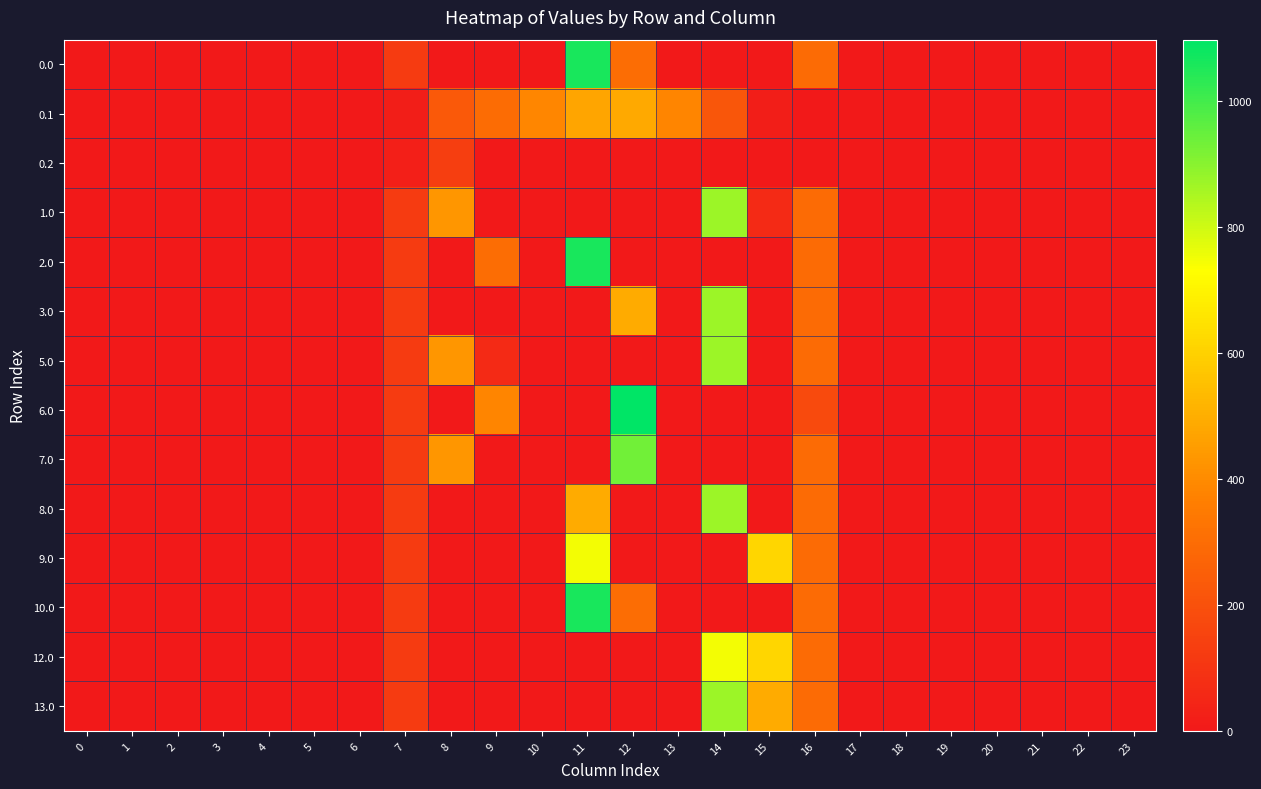

How many series are shown in this chart?

14